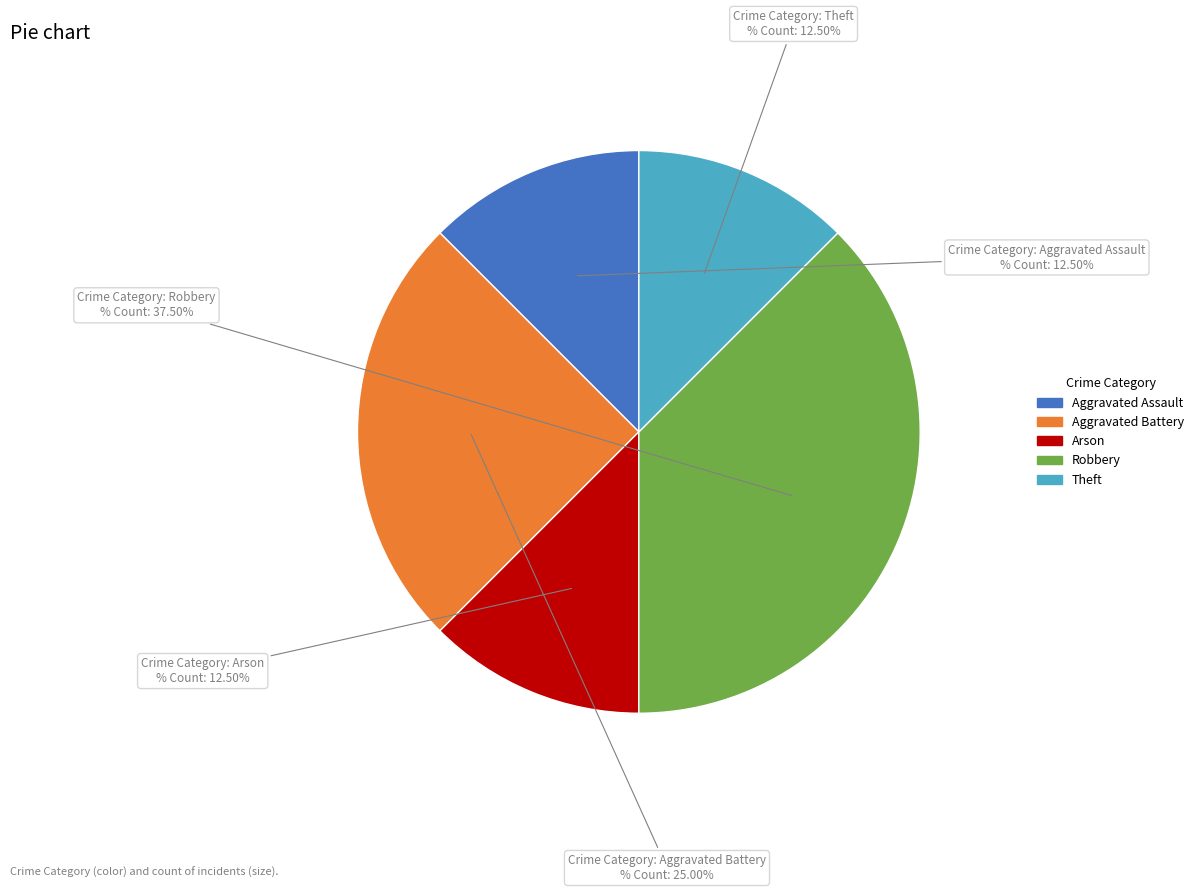

Count the number of slices in the pie.

5